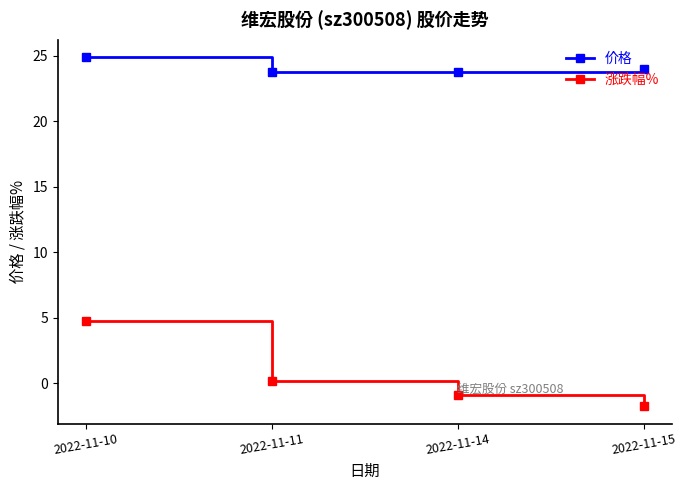

How many distinct data groups are displayed?

2